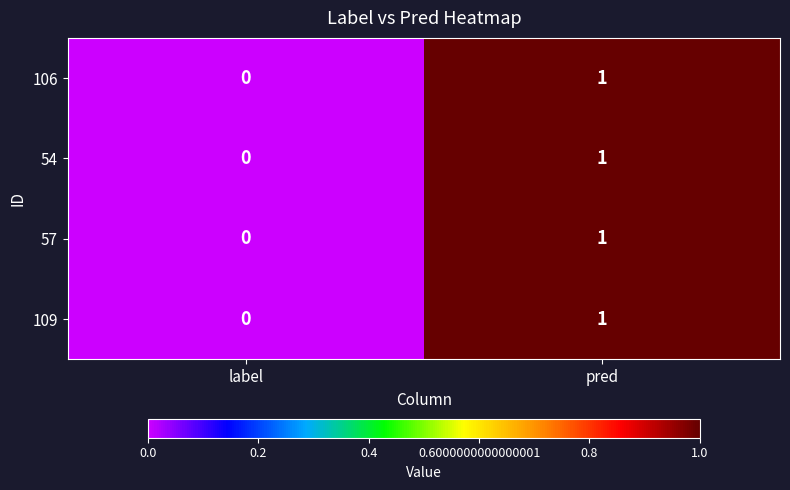

Where is 106 nearest to the value 0?

label